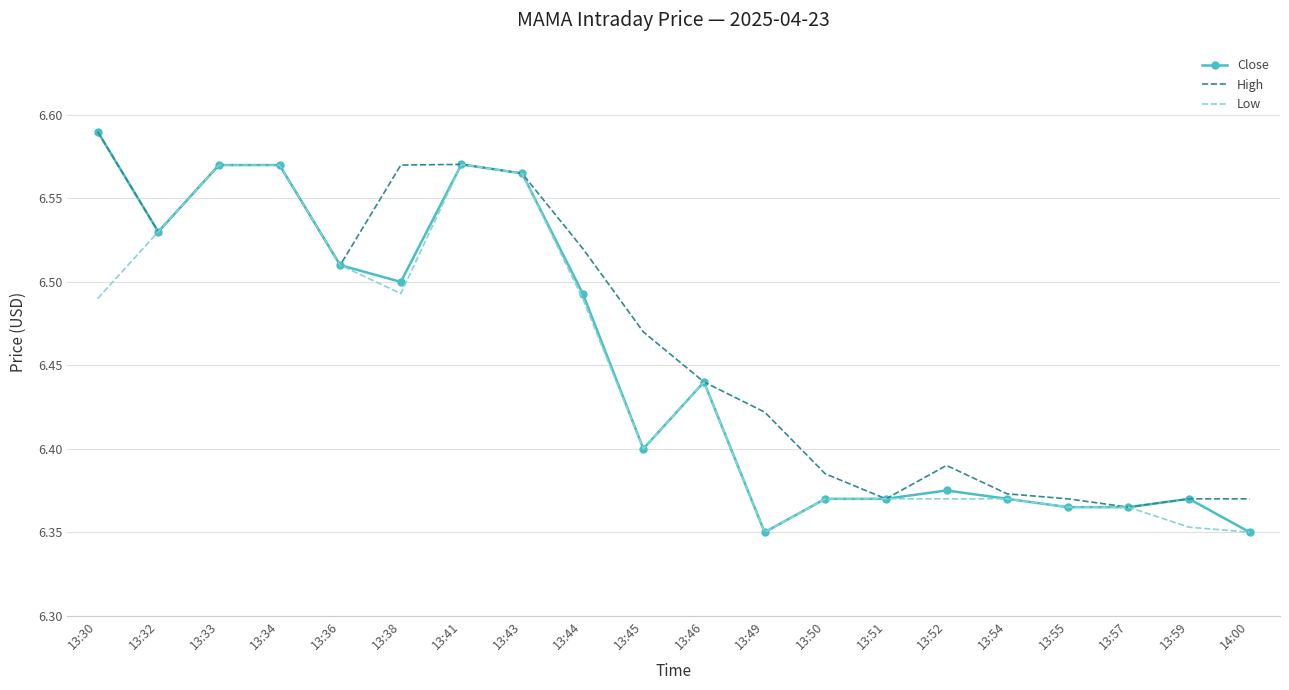

True or false: High has a value of 6.4 at 13:52.

True